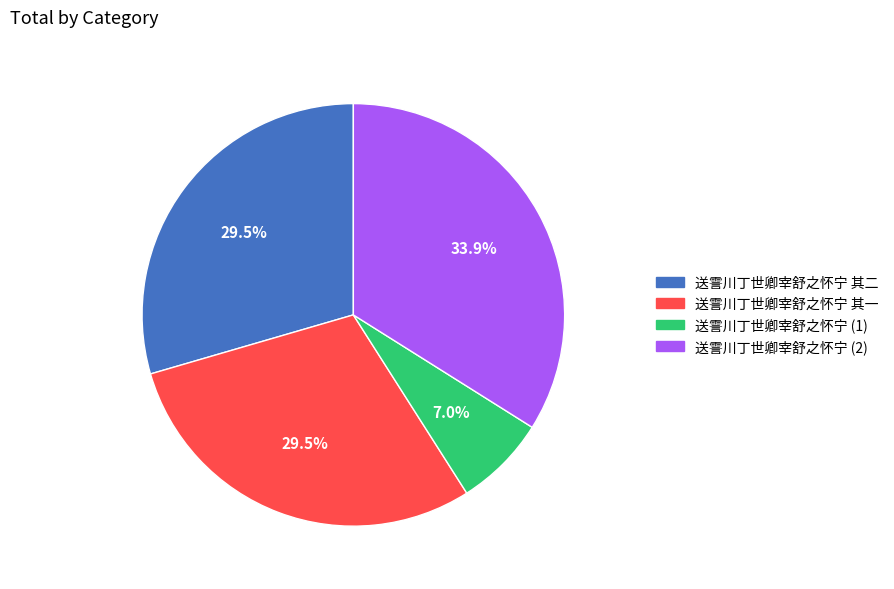

Is there a majority slice in this chart?

No